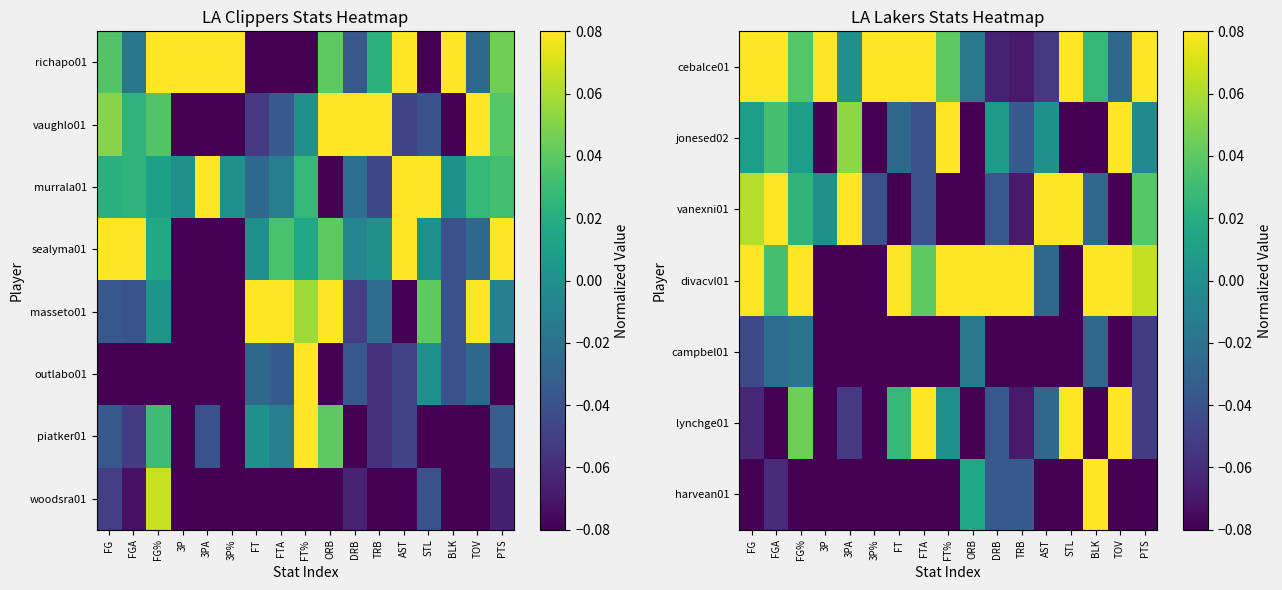

How many categories are shown in the chart?

17